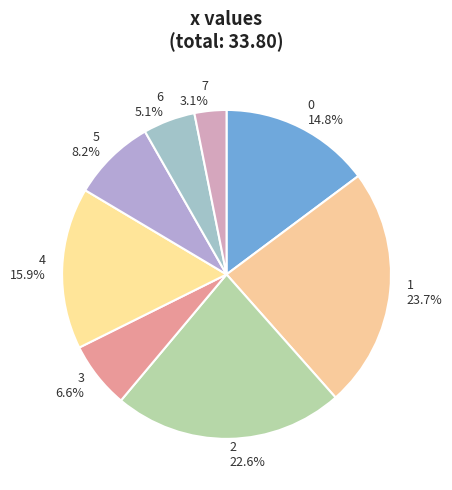

Does 3 account for over 50% of the chart?

No